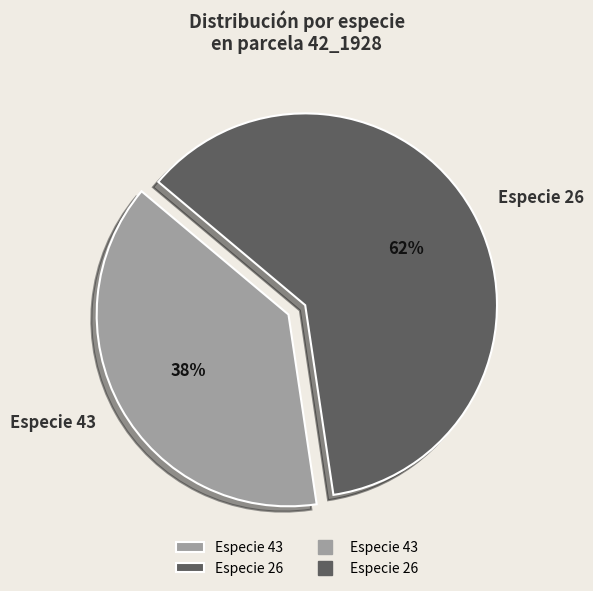

What is the smallest slice in the pie chart?

Especie 43